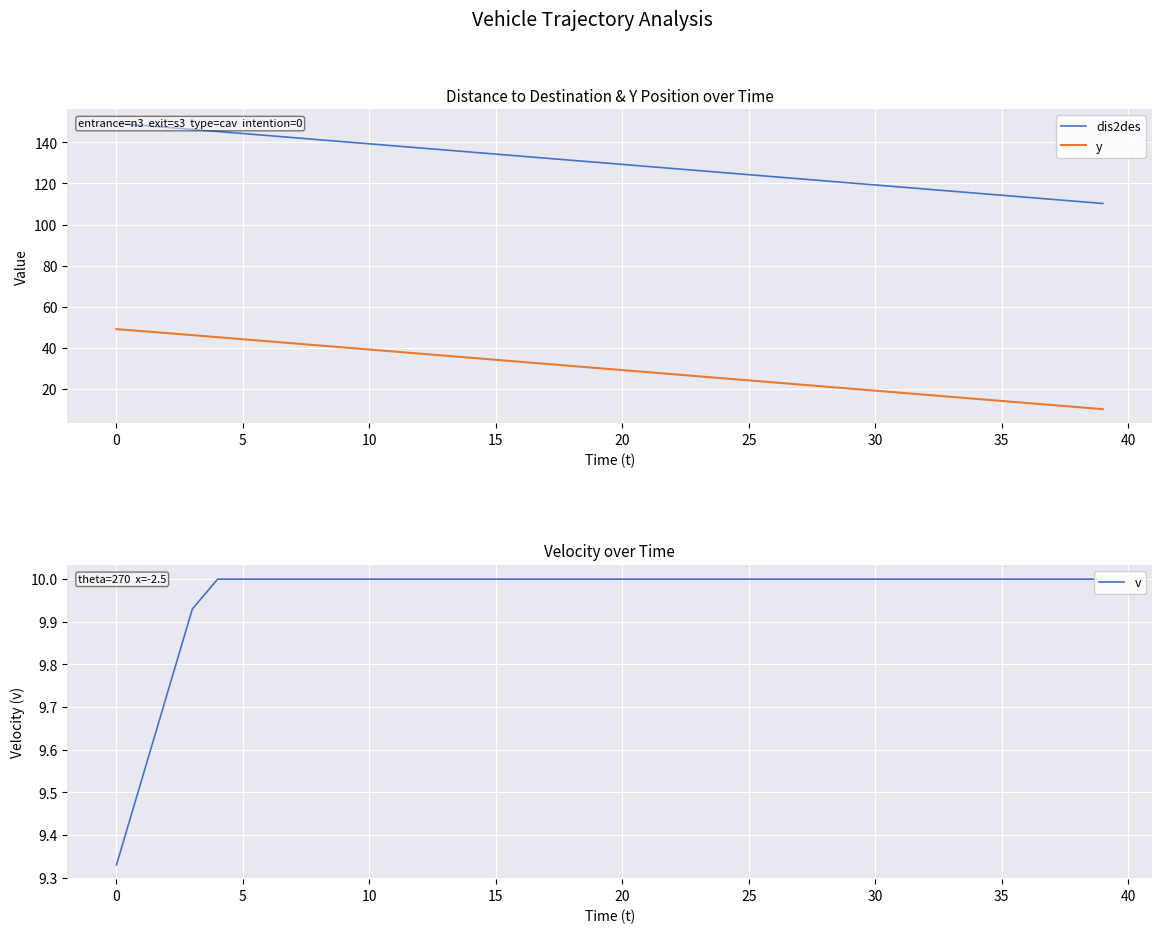

What is the minimum value for y?

10.2